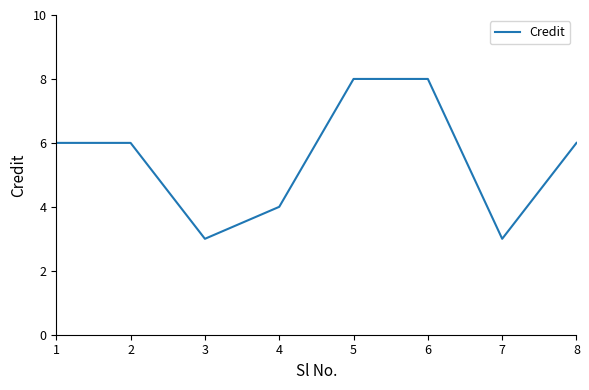

What is the maximum value shown in the chart?

8